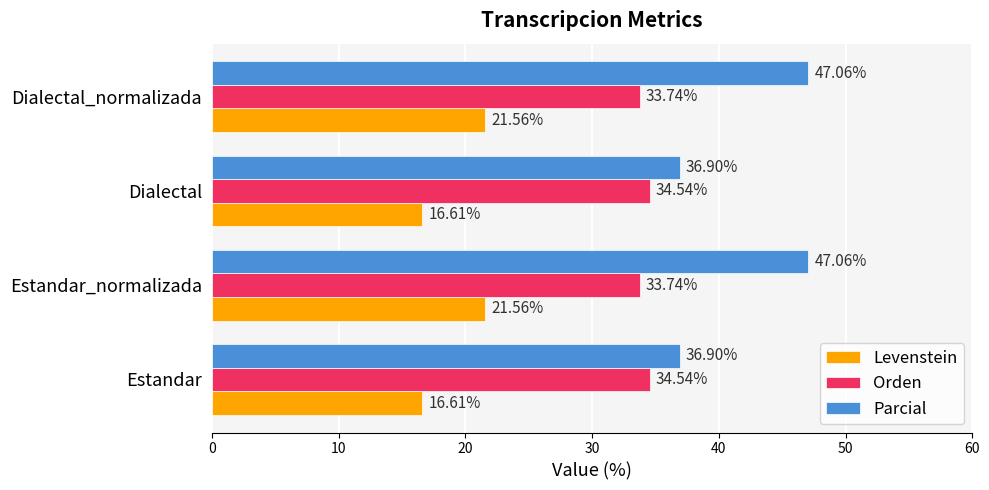

Which series has the largest total across all categories?

Parcial